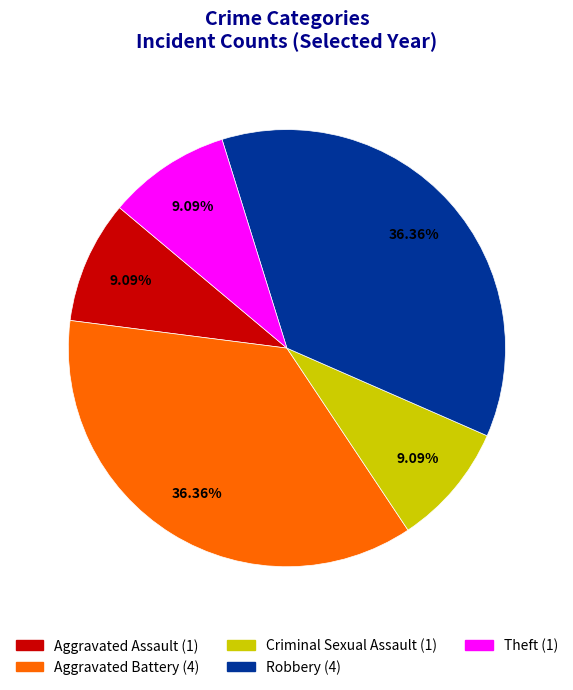

Which has a higher value, Robbery or Theft?

Robbery